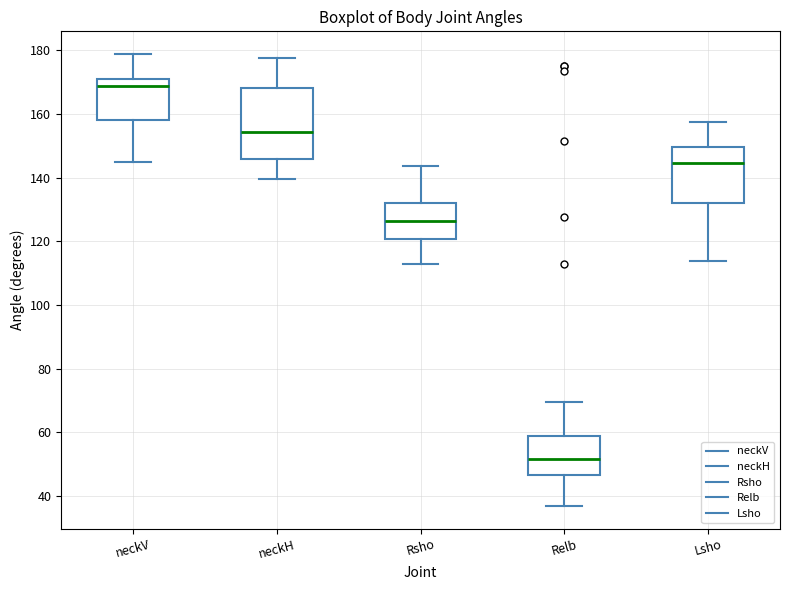

Reading left to right, transcribe this box plot: for each box, give where its median line is, the range the box spans, and where its two whiskers end, as read against the y-axis. The values are not printed on the chart, so give them approximately, as read against the axis.

neckV: median 168, box 158 to 172, whiskers 146 to 178
neckH: median 154, box 146 to 168, whiskers 140 to 178
Rsho: median 126, box 120 to 132, whiskers 112 to 144
Relb: median 52, box 46 to 58, whiskers 36 to 70
Lsho: median 144, box 132 to 150, whiskers 114 to 158